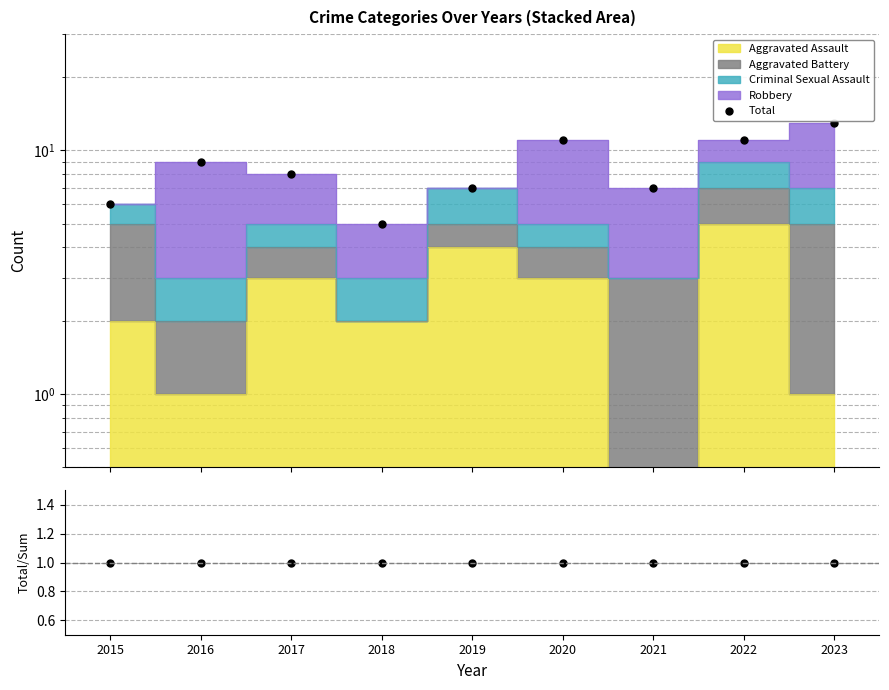

Reading left to right, what are all the values shown in this chart?

Total: 6	9	8	5	7	11	7	11	13
Total/Sum: 1	1	1	1	1	1	1	1	1